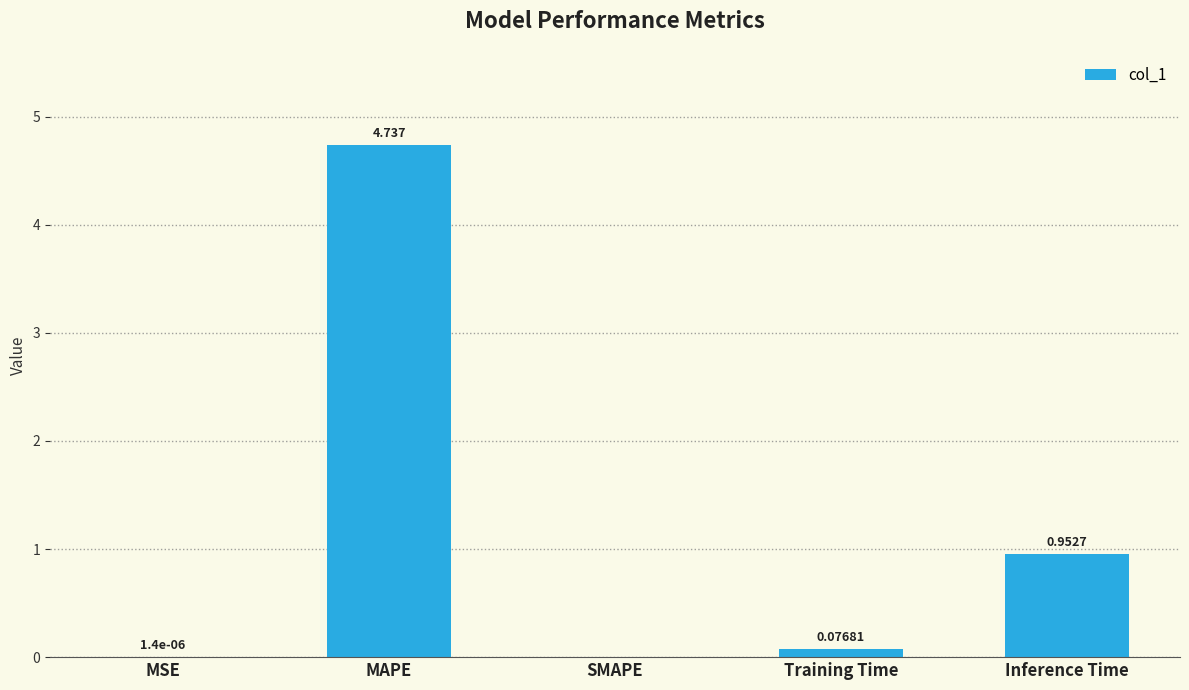

Which has a higher value, MAPE or SMAPE?

MAPE